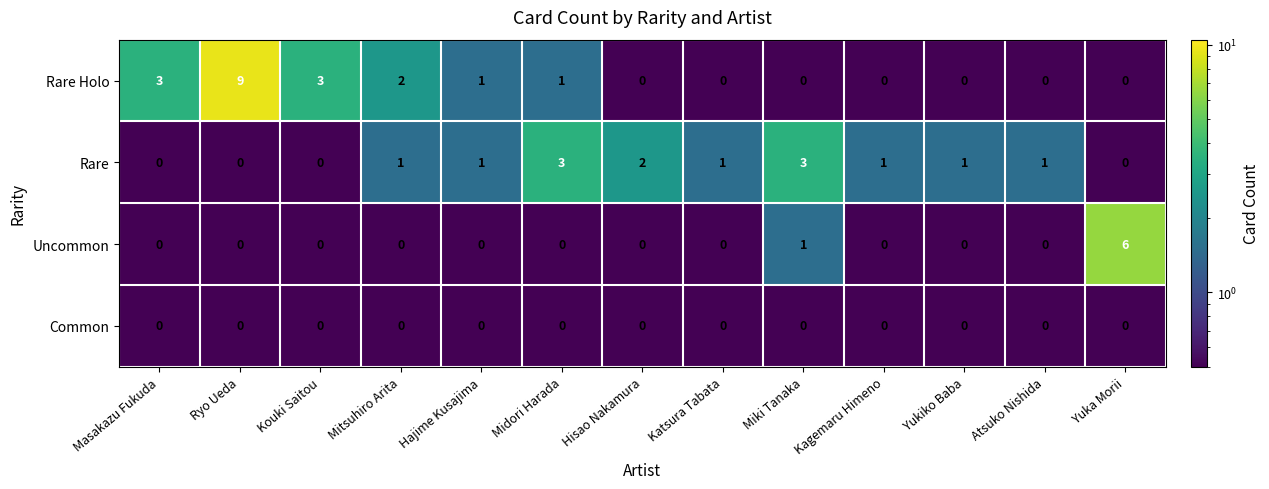

What is the sum of all Uncommon values?

7